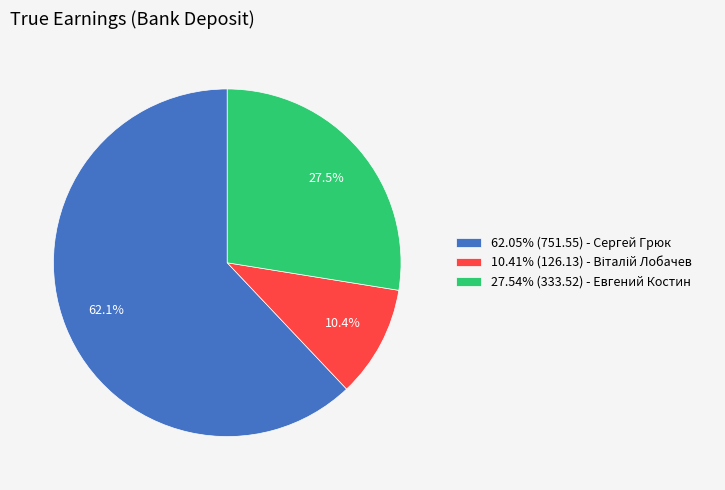

What is the ratio of the value at 62.05% (751.55) - Сергей Грюк to the value at 27.54% (333.52) - Евгений Костин?

2.3